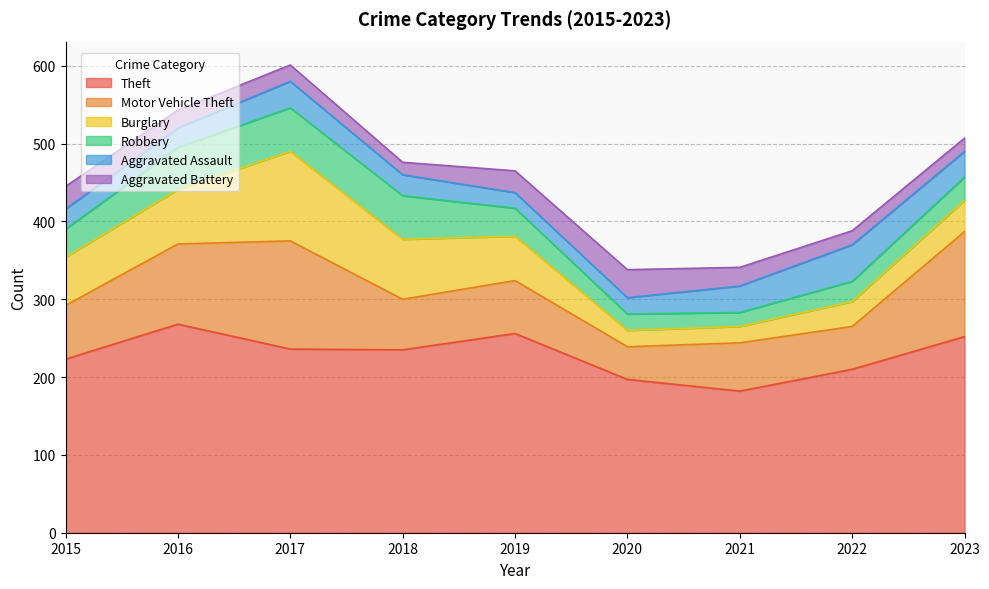

What is the value of the Motor Vehicle Theft point at the 3rd from the left?

139